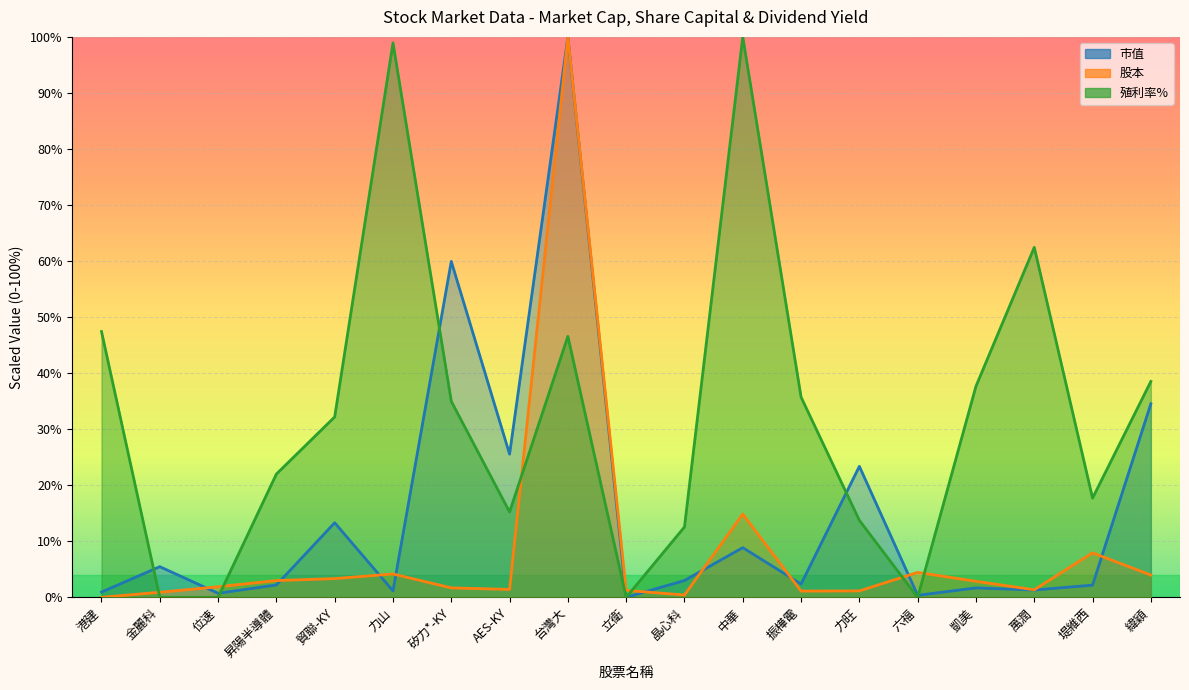

How many lines are shown in the chart?

3